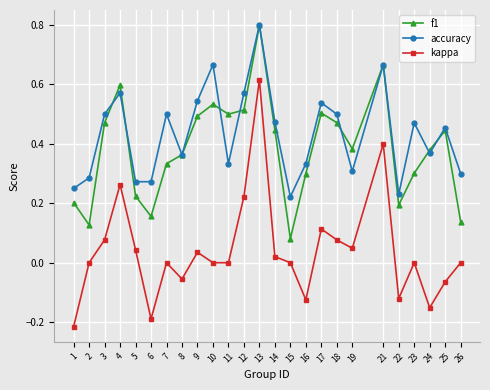

Rank the series at 11 from lowest to highest value.

kappa, accuracy, f1